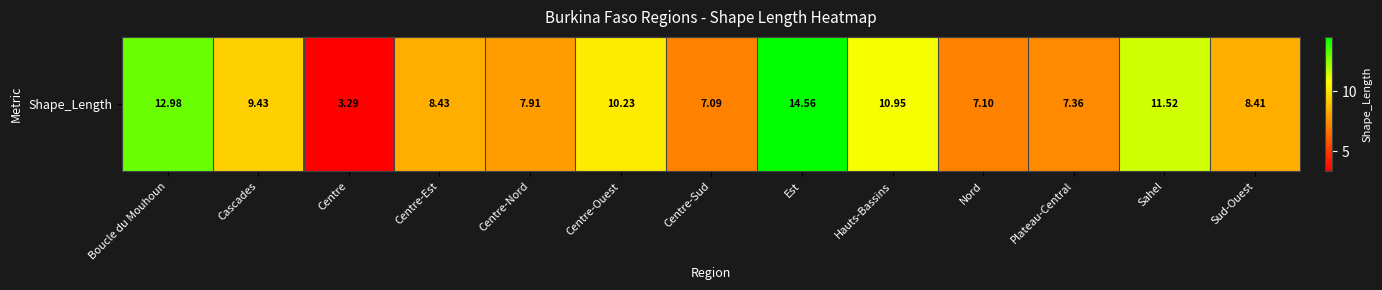

What is the difference between the values at Est and Nord?

7.5